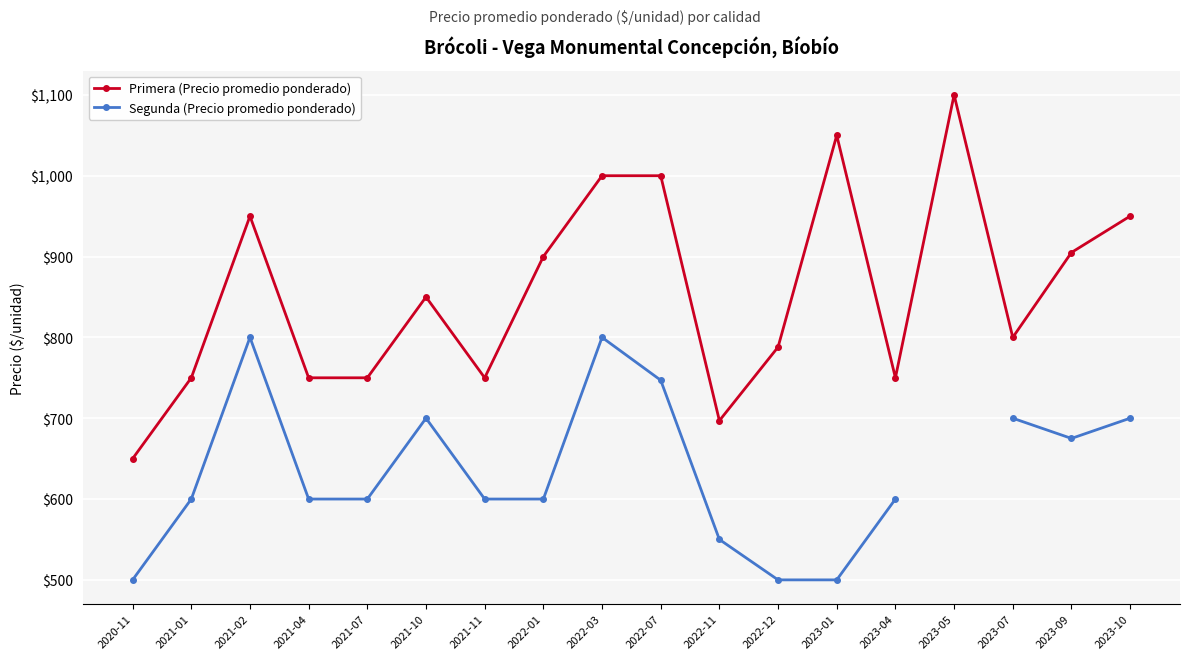

Between 2023-07 and 2022-12, which is larger?

2023-07